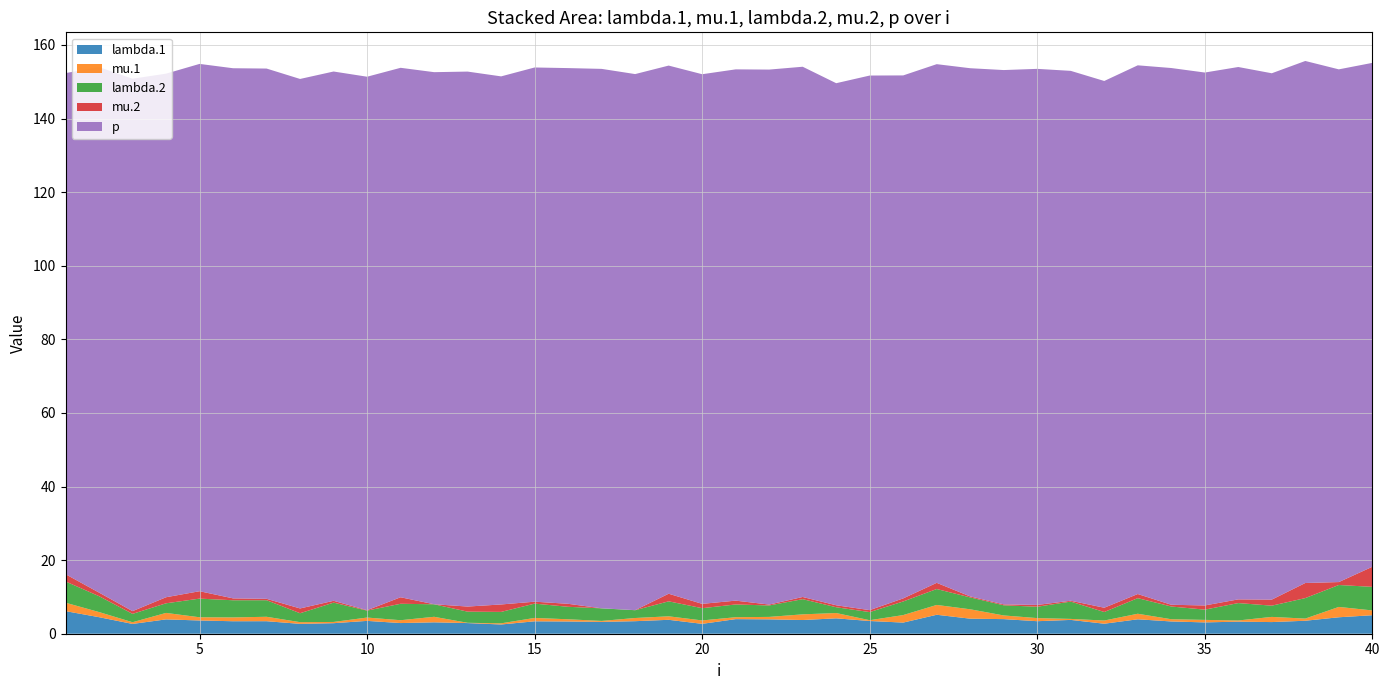

Reading left to right, extract all data points from this chart.

lambda.1: 1=6.1	2=4.5	3=2.7	4=3.9	5=3.6	6=3.4	7=3.4	8=2.7	9=2.9	10=3.5	11=2.9	12=3.1	13=2.9	14=2.5	15=3.4	16=3.3	17=3.2	18=3.4	19=3.8	20=2.7	21=4.0	22=3.9	23=3.7	24=4.2	25=3.5	26=3.0	27=5.2	28=4.1	29=4.0	30=3.4	31=3.8	32=2.7	33=3.9	34=3.3	35=3.1	36=3.3	37=3.2	38=3.5	39=4.5	40=5.0
mu.1: 1=2.3	2=1.4	3=0.5	4=1.8	5=0.9	6=1.0	7=1.2	8=0.5	9=0.3	10=0.9	11=0.8	12=1.5	13=0.1	14=0.3	15=0.9	16=0.6	17=0.3	18=0.9	19=1.0	20=0.9	21=0.5	22=0.7	23=1.5	24=1.4	25=0.2	26=2.0	27=2.7	28=2.5	29=1.0	30=0.8	31=0.3	32=0.9	33=1.5	34=0.6	35=0.7	36=0.3	37=1.4	38=0.6	39=2.8	40=1.3
lambda.2: 1=5.8	2=4.3	3=2.3	4=2.6	5=5.1	6=4.7	7=4.5	8=2.4	9=5.2	10=1.9	11=4.5	12=3.4	13=3.0	14=3.1	15=3.9	16=3.4	17=3.4	18=2.1	19=4.1	20=3.3	21=3.5	22=3.1	23=4.1	24=1.6	25=2.2	26=3.7	27=4.3	28=3.2	29=2.8	30=3.1	31=4.7	32=2.3	33=4.2	34=3.5	35=2.8	36=4.7	37=3.1	38=5.6	39=6.0	40=6.4
mu.2: 1=2.0	2=1.0	3=0.7	4=1.6	5=2.0	6=0.5	7=0.4	8=1.3	9=0.5	10=0.1	11=1.8	12=0.0	13=1.4	14=2.0	15=0.5	16=0.8	17=0.0	18=0.0	19=2.1	20=1.2	21=1.0	22=0.2	23=0.6	24=0.5	25=0.5	26=0.8	27=1.7	28=0.3	29=0.3	30=0.5	31=0.2	32=1.2	33=1.1	34=0.5	35=1.1	36=1.0	37=1.6	38=4.1	39=0.8	40=5.5
p: 1=136.2	2=142.8	3=144.7	4=142.3	5=143.3	6=144.1	7=144.1	8=143.9	9=143.8	10=145.0	11=143.9	12=144.6	13=145.4	14=143.5	15=145.2	16=145.6	17=146.6	18=145.7	19=143.5	20=143.9	21=144.4	22=145.4	23=144.1	24=141.9	25=145.3	26=142.1	27=141.0	28=143.5	29=145.2	30=145.7	31=144.0	32=143.2	33=143.7	34=145.9	35=144.8	36=144.7	37=143.0	38=141.9	39=139.3	40=136.9